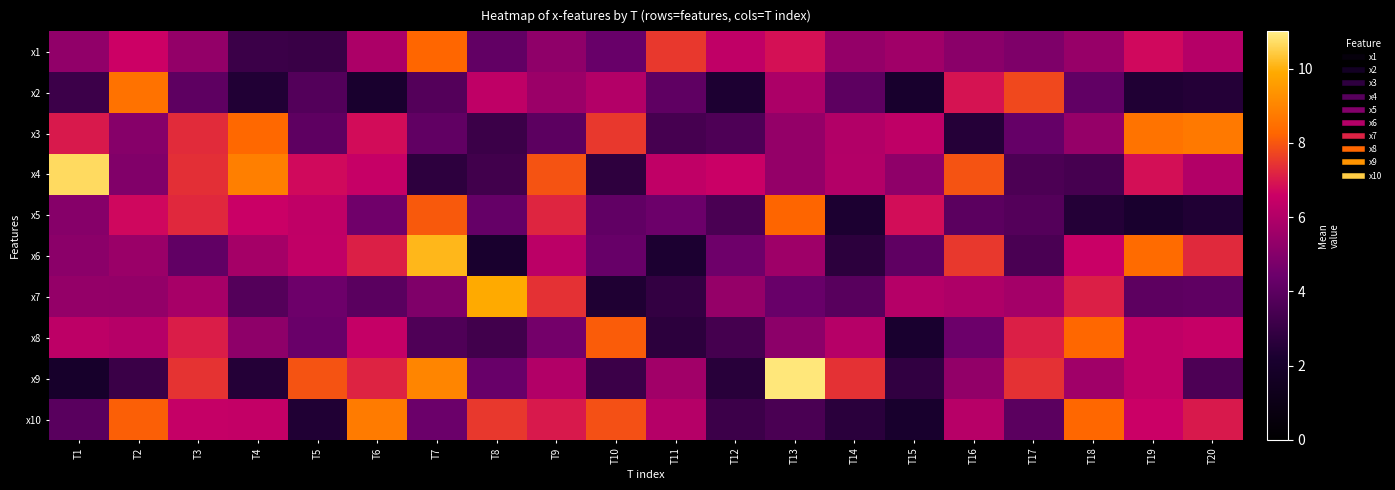

Reading left to right, list all the values displayed in this chart.

x1: T1=5.3	T2=6.6	T3=5.3	T4=3.1	T5=3.1	T6=5.9	T7=8.3	T8=4.2	T9=5.2	T10=4.3	T11=7.5	T12=6.3	T13=6.9	T14=5.3	T15=5.6	T16=5.1	T17=4.8	T18=5.4	T19=6.7	T20=6.1
x2: T1=3.1	T2=8.5	T3=4.0	T4=2.4	T5=3.8	T6=2.2	T7=3.8	T8=6.3	T9=5.5	T10=6.0	T11=4.1	T12=2.3	T13=5.9	T14=4.0	T15=2.1	T16=6.9	T17=7.8	T18=4.2	T19=2.4	T20=2.5
x3: T1=7.0	T2=5.0	T3=7.3	T4=8.3	T5=4.1	T6=6.8	T7=4.1	T8=3.1	T9=4.0	T10=7.5	T11=3.4	T12=3.7	T13=5.3	T14=6.0	T15=6.3	T16=2.5	T17=4.3	T18=5.4	T19=8.6	T20=8.7
x4: T1=10.7	T2=4.9	T3=7.4	T4=8.9	T5=6.8	T6=6.5	T7=2.7	T8=3.3	T9=7.9	T10=2.8	T11=6.3	T12=6.6	T13=5.3	T14=6.0	T15=5.2	T16=7.9	T17=3.6	T18=3.4	T19=6.8	T20=6.0
x5: T1=5.0	T2=6.7	T3=7.2	T4=6.6	T5=6.3	T6=4.5	T7=8.0	T8=4.3	T9=7.2	T10=4.2	T11=4.4	T12=3.5	T13=8.2	T14=2.3	T15=6.8	T16=4.0	T17=3.8	T18=2.5	T19=2.2	T20=2.4
x6: T1=5.1	T2=5.5	T3=4.2	T4=5.7	T5=6.4	T6=7.1	T7=10.1	T8=2.2	T9=6.2	T10=4.3	T11=2.3	T12=4.5	T13=5.6	T14=2.7	T15=4.1	T16=7.5	T17=3.5	T18=6.6	T19=8.4	T20=7.3
x7: T1=5.3	T2=5.3	T3=5.8	T4=3.8	T5=4.5	T6=4.0	T7=4.9	T8=9.9	T9=7.4	T10=2.4	T11=2.9	T12=5.4	T13=4.3	T14=3.9	T15=6.1	T16=5.9	T17=5.7	T18=7.1	T19=4.0	T20=4.1
x8: T1=6.3	T2=6.1	T3=7.1	T4=5.2	T5=4.4	T6=6.5	T7=3.7	T8=3.3	T9=4.6	T10=8.1	T11=2.7	T12=3.4	T13=5.2	T14=6.1	T15=2.2	T16=4.4	T17=7.1	T18=8.3	T19=6.3	T20=6.5
x9: T1=2.0	T2=3.1	T3=7.4	T4=2.5	T5=7.9	T6=7.2	T7=9.0	T8=4.3	T9=6.0	T10=3.1	T11=5.6	T12=2.6	T13=10.9	T14=7.4	T15=2.9	T16=5.3	T17=7.4	T18=5.6	T19=6.3	T20=3.6
x10: T1=3.9	T2=8.1	T3=6.5	T4=6.4	T5=2.4	T6=8.8	T7=4.4	T8=7.5	T9=7.0	T10=7.9	T11=6.1	T12=3.1	T13=3.5	T14=2.7	T15=2.1	T16=6.1	T17=4.0	T18=8.3	T19=6.6	T20=7.0